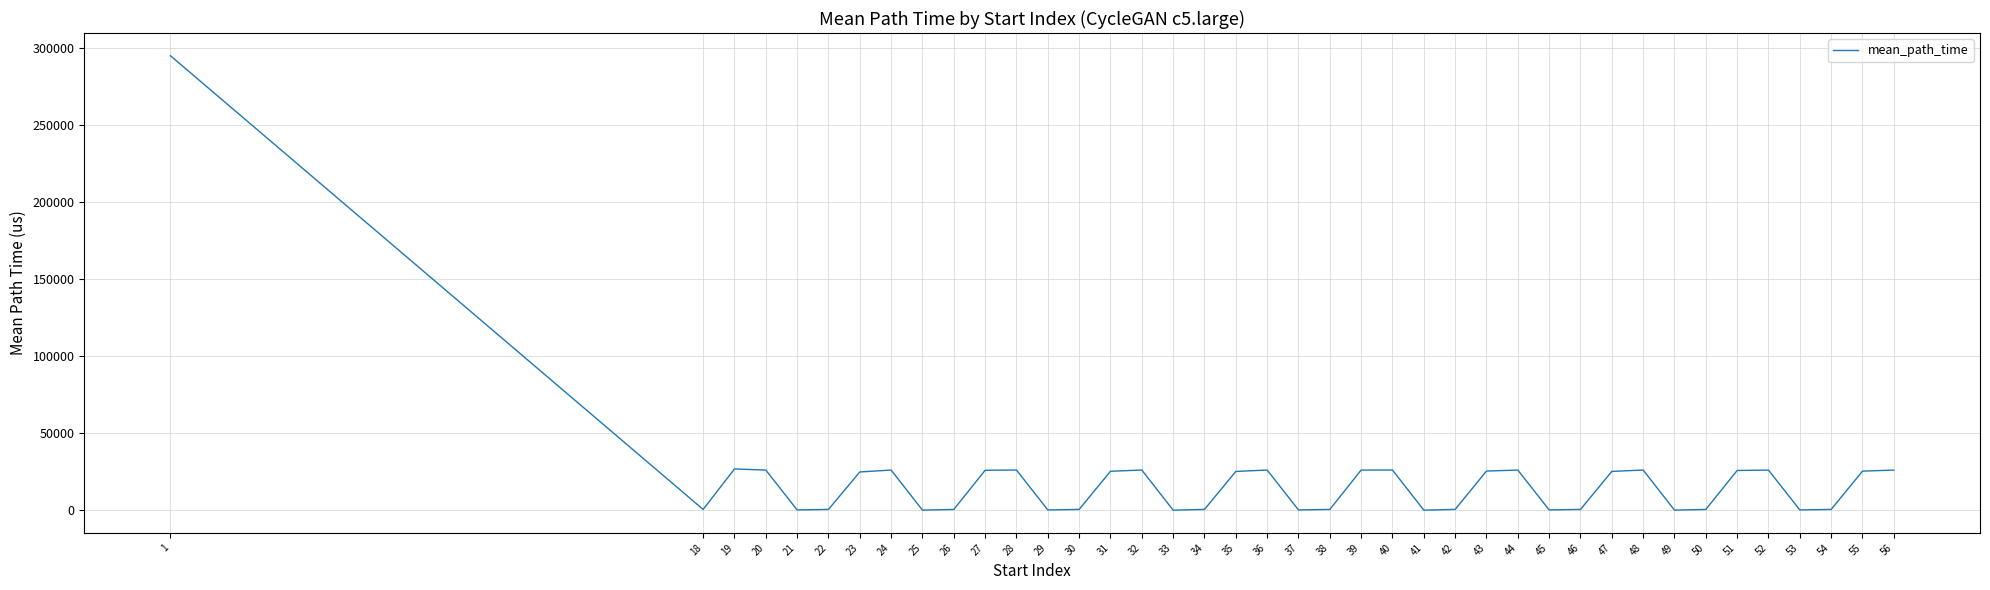

True or false: there are more than 2 points higher than both neighbors.

True